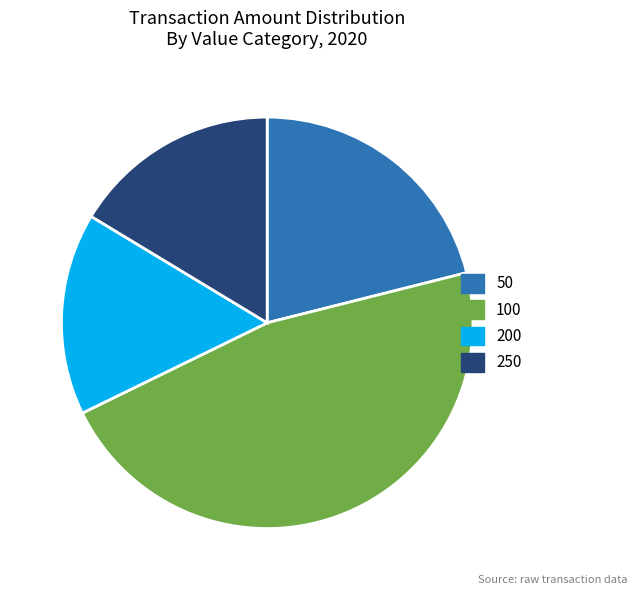

Does any single category account for the majority?

No